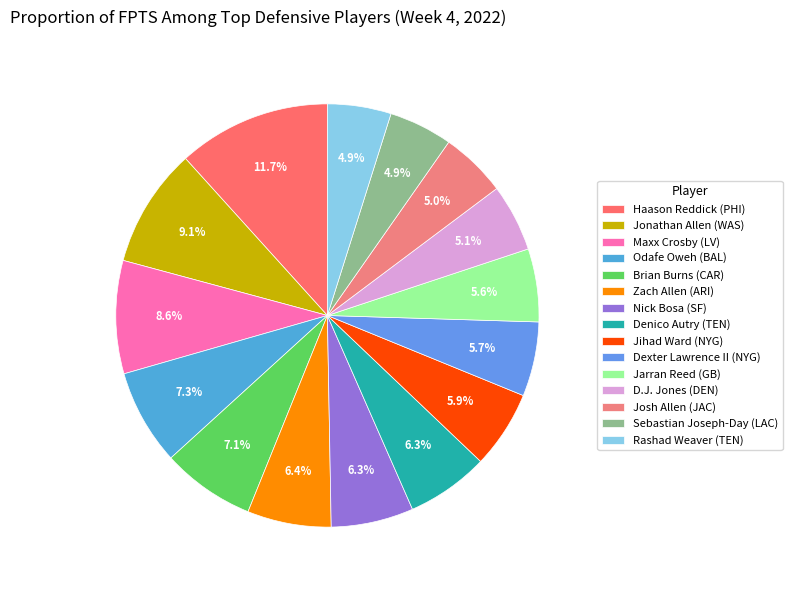

The Jihad Ward (NYG) slice represents 20% of the pie. True or false?

False